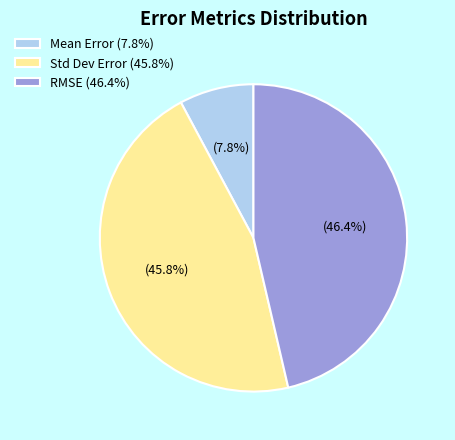

Which slice is the largest?

RMSE